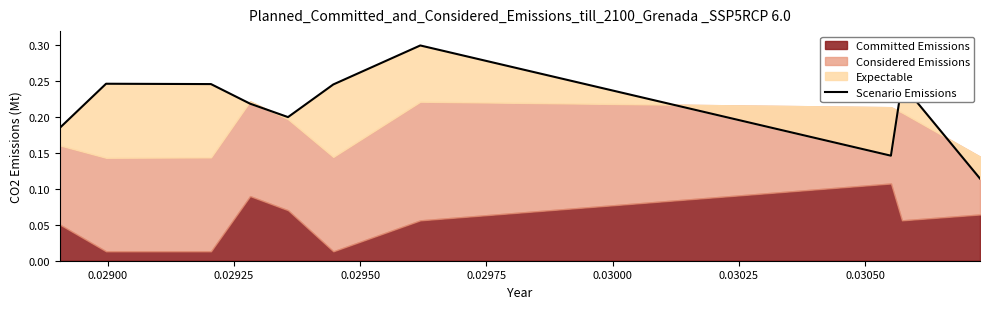

Reading left to right, transcribe all the data shown in this chart.

0.2	0.2	0.2	0.2	0.2	0.2	0.3	0.1	0.2	0.1